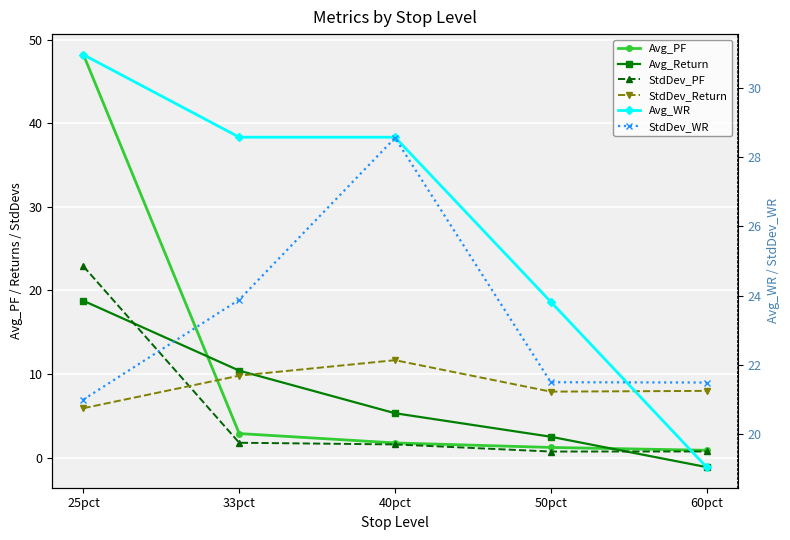

True or false: Avg_WR and StdDev_PF cross at least once.

False